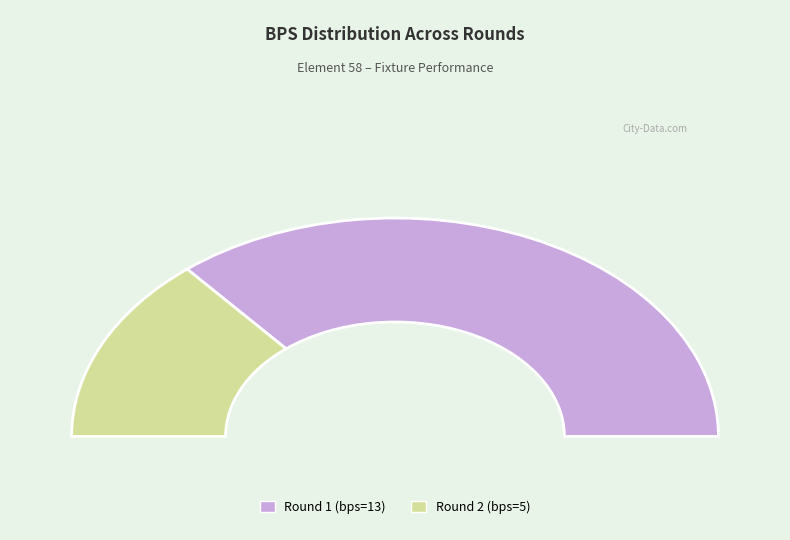

Which category has the smallest portion of the pie?

Round 2 (bps=5)